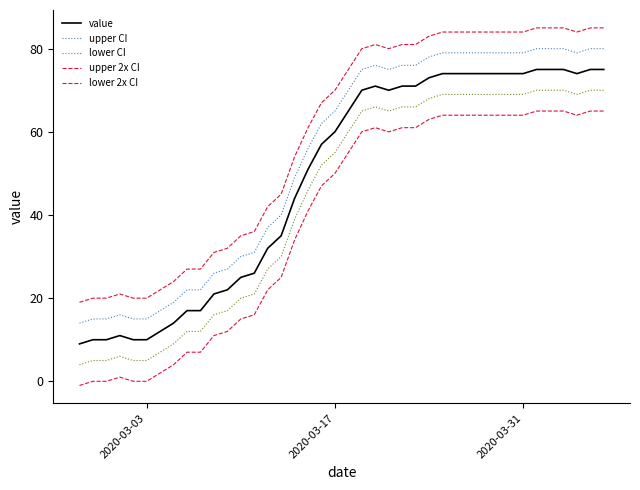

True or false: value and upper CI intersect in this chart.

False